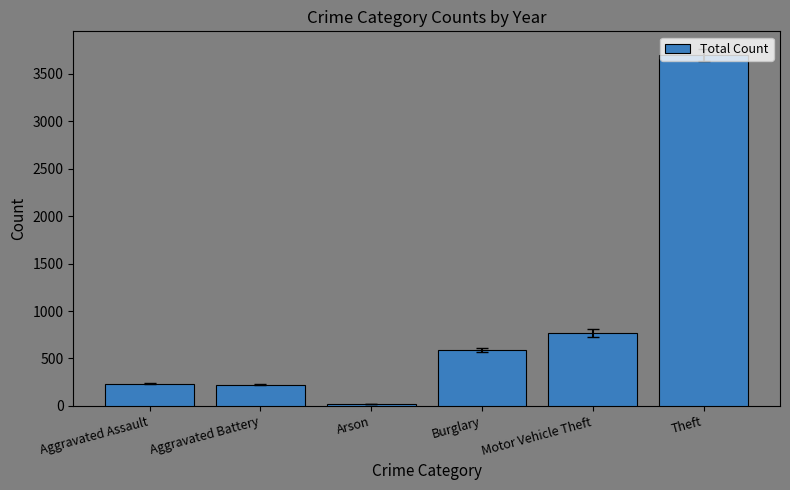

What is the change in value from Aggravated Battery to Motor Vehicle Theft?

+539